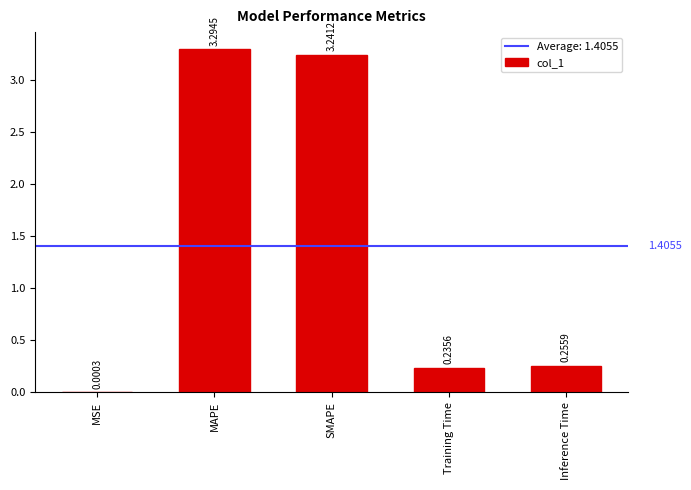

The chart shows a value of 4.9 at MAPE. True or false?

False